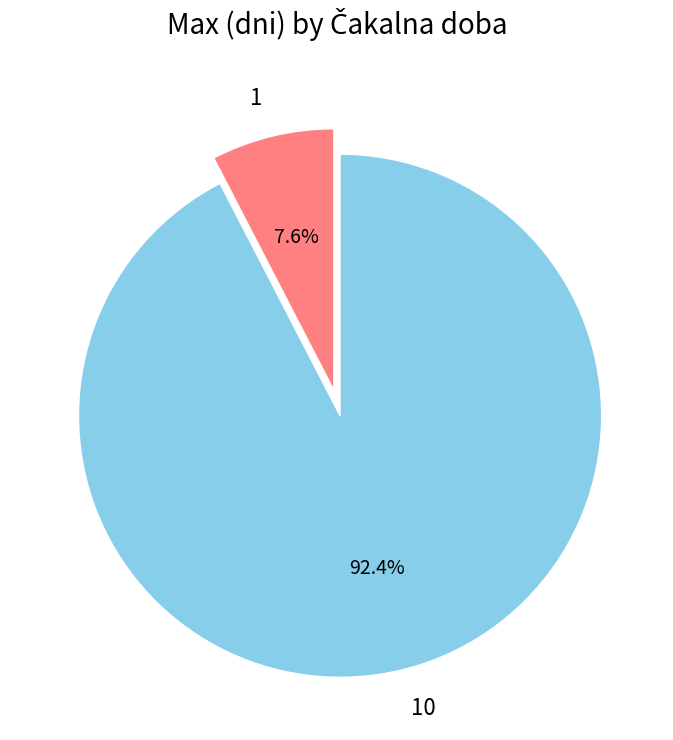

Approximately how many times larger is the value at 10 compared to 1?

12.2